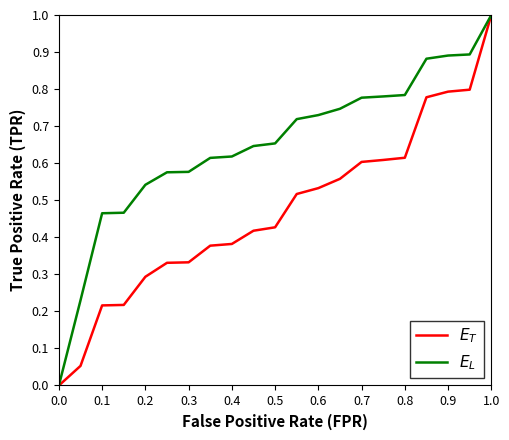

What is the maximum value shown in the chart?

1.0